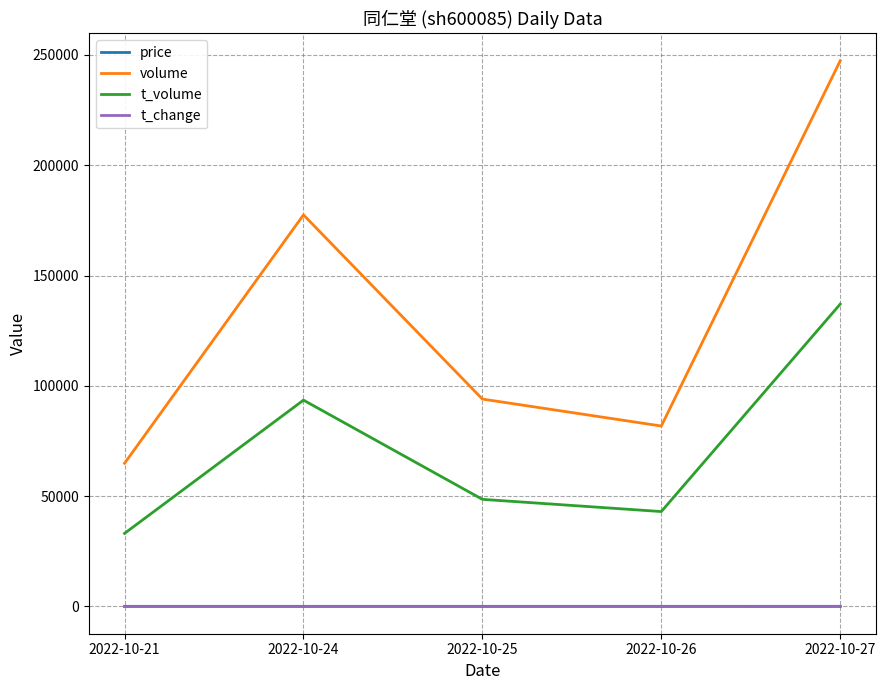

What are all the series names shown in the legend?

price, volume, t_volume, t_change